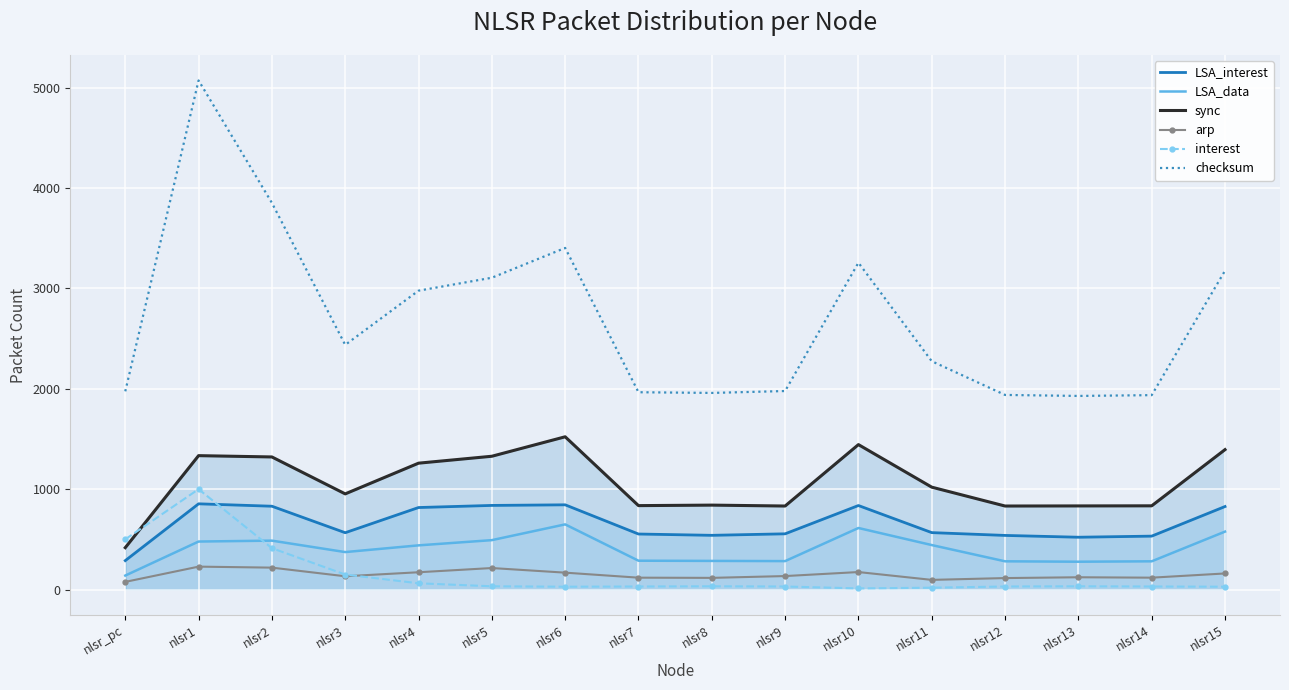

At how many categories does at least one series exceed 4199?

1